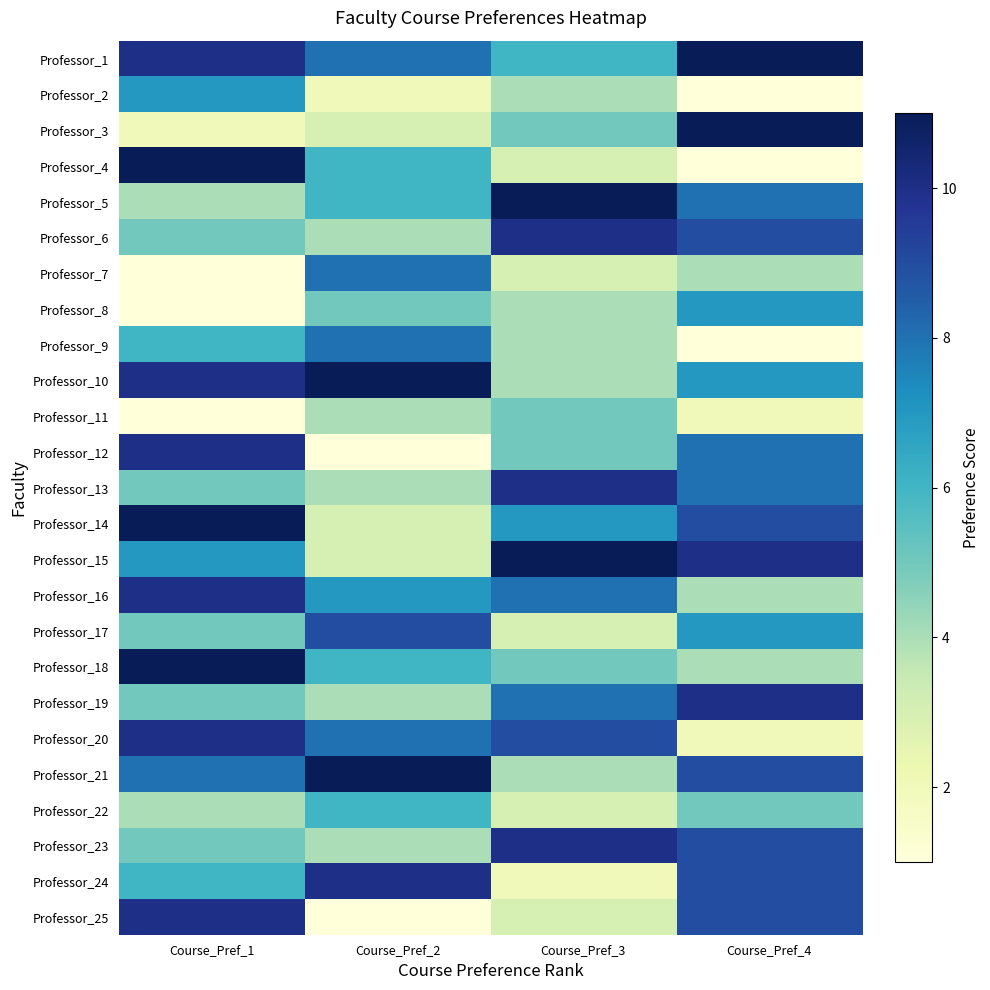

Reading right to left, list all the values displayed in this chart.

Professor_1: Course_Pref_4=11	Course_Pref_3=6	Course_Pref_2=8	Course_Pref_1=10
Professor_2: Course_Pref_4=1	Course_Pref_3=4	Course_Pref_2=2	Course_Pref_1=7
Professor_3: Course_Pref_4=11	Course_Pref_3=5	Course_Pref_2=3	Course_Pref_1=2
Professor_4: Course_Pref_4=1	Course_Pref_3=3	Course_Pref_2=6	Course_Pref_1=11
Professor_5: Course_Pref_4=8	Course_Pref_3=11	Course_Pref_2=6	Course_Pref_1=4
Professor_6: Course_Pref_4=9	Course_Pref_3=10	Course_Pref_2=4	Course_Pref_1=5
Professor_7: Course_Pref_4=4	Course_Pref_3=3	Course_Pref_2=8	Course_Pref_1=1
Professor_8: Course_Pref_4=7	Course_Pref_3=4	Course_Pref_2=5	Course_Pref_1=1
Professor_9: Course_Pref_4=1	Course_Pref_3=4	Course_Pref_2=8	Course_Pref_1=6
Professor_10: Course_Pref_4=7	Course_Pref_3=4	Course_Pref_2=11	Course_Pref_1=10
Professor_11: Course_Pref_4=2	Course_Pref_3=5	Course_Pref_2=4	Course_Pref_1=1
Professor_12: Course_Pref_4=8	Course_Pref_3=5	Course_Pref_2=1	Course_Pref_1=10
Professor_13: Course_Pref_4=8	Course_Pref_3=10	Course_Pref_2=4	Course_Pref_1=5
Professor_14: Course_Pref_4=9	Course_Pref_3=7	Course_Pref_2=3	Course_Pref_1=11
Professor_15: Course_Pref_4=10	Course_Pref_3=11	Course_Pref_2=3	Course_Pref_1=7
Professor_16: Course_Pref_4=4	Course_Pref_3=8	Course_Pref_2=7	Course_Pref_1=10
Professor_17: Course_Pref_4=7	Course_Pref_3=3	Course_Pref_2=9	Course_Pref_1=5
Professor_18: Course_Pref_4=4	Course_Pref_3=5	Course_Pref_2=6	Course_Pref_1=11
Professor_19: Course_Pref_4=10	Course_Pref_3=8	Course_Pref_2=4	Course_Pref_1=5
Professor_20: Course_Pref_4=2	Course_Pref_3=9	Course_Pref_2=8	Course_Pref_1=10
Professor_21: Course_Pref_4=9	Course_Pref_3=4	Course_Pref_2=11	Course_Pref_1=8
Professor_22: Course_Pref_4=5	Course_Pref_3=3	Course_Pref_2=6	Course_Pref_1=4
Professor_23: Course_Pref_4=9	Course_Pref_3=10	Course_Pref_2=4	Course_Pref_1=5
Professor_24: Course_Pref_4=9	Course_Pref_3=2	Course_Pref_2=10	Course_Pref_1=6
Professor_25: Course_Pref_4=9	Course_Pref_3=3	Course_Pref_2=1	Course_Pref_1=10